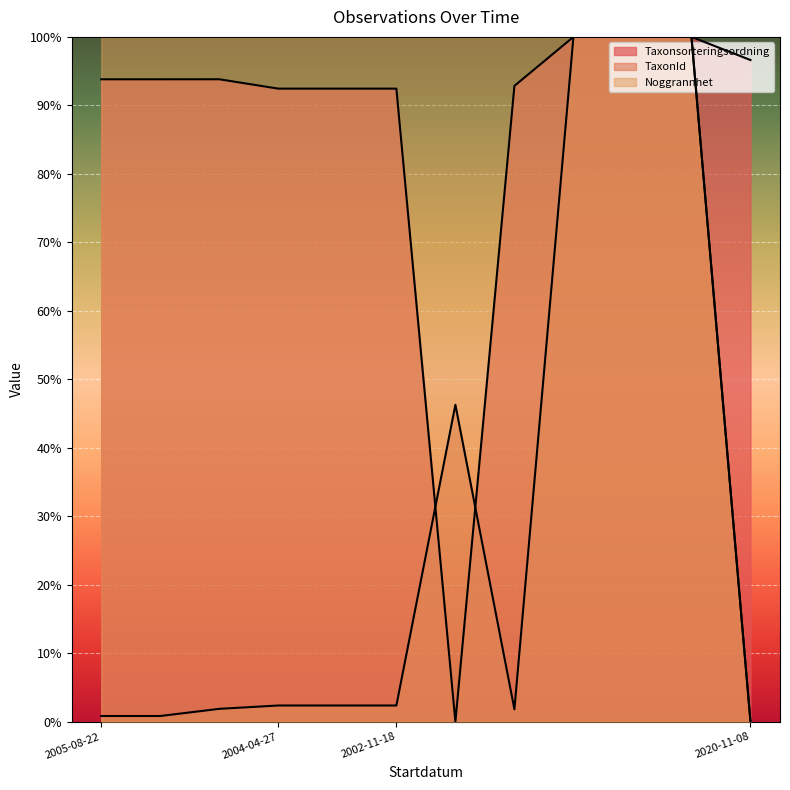

How many values in Noggrannhet are above zero?

11